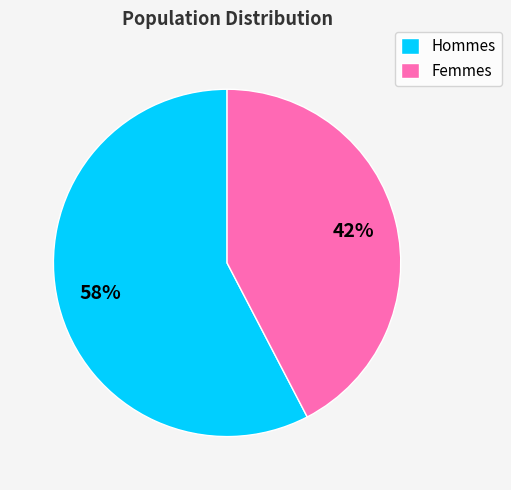

Does any single category account for the majority?

Yes